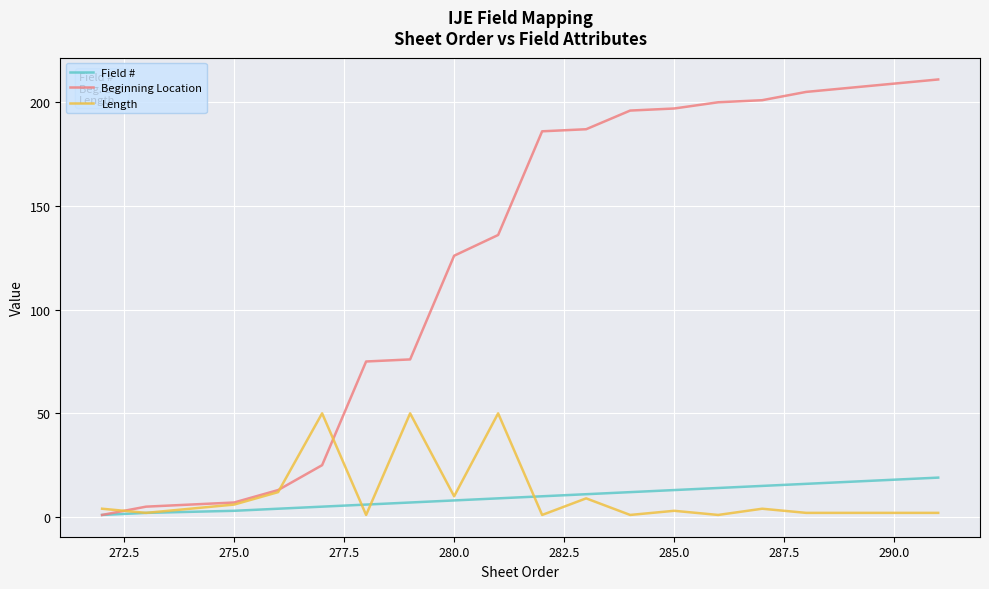

Which series has the largest total across all categories?

Beginning Location